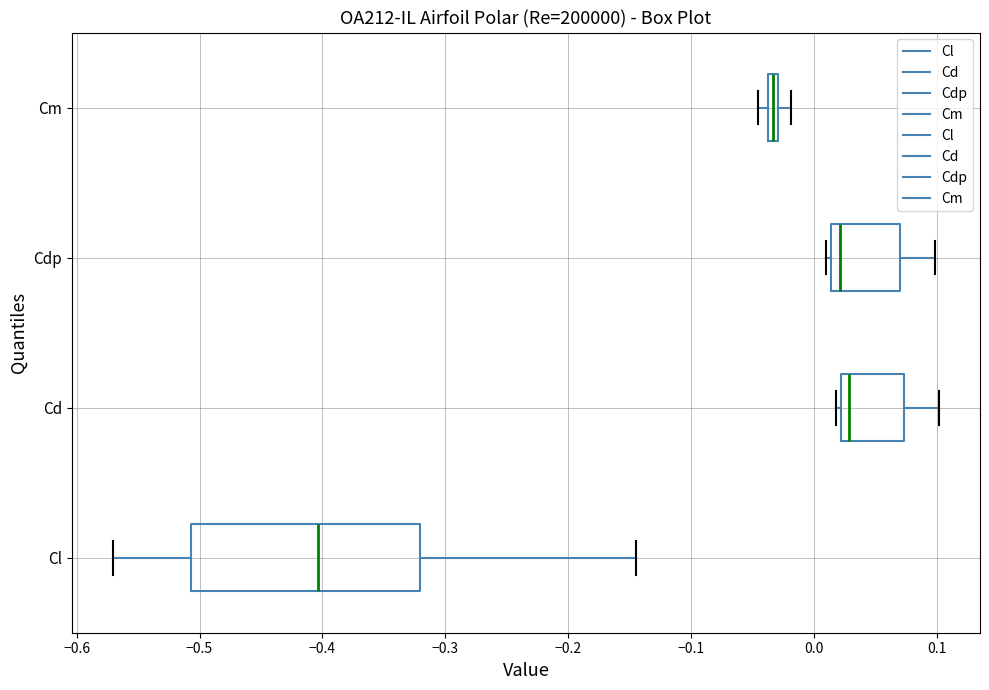

Which box has the furthest to the left median line?

Cl